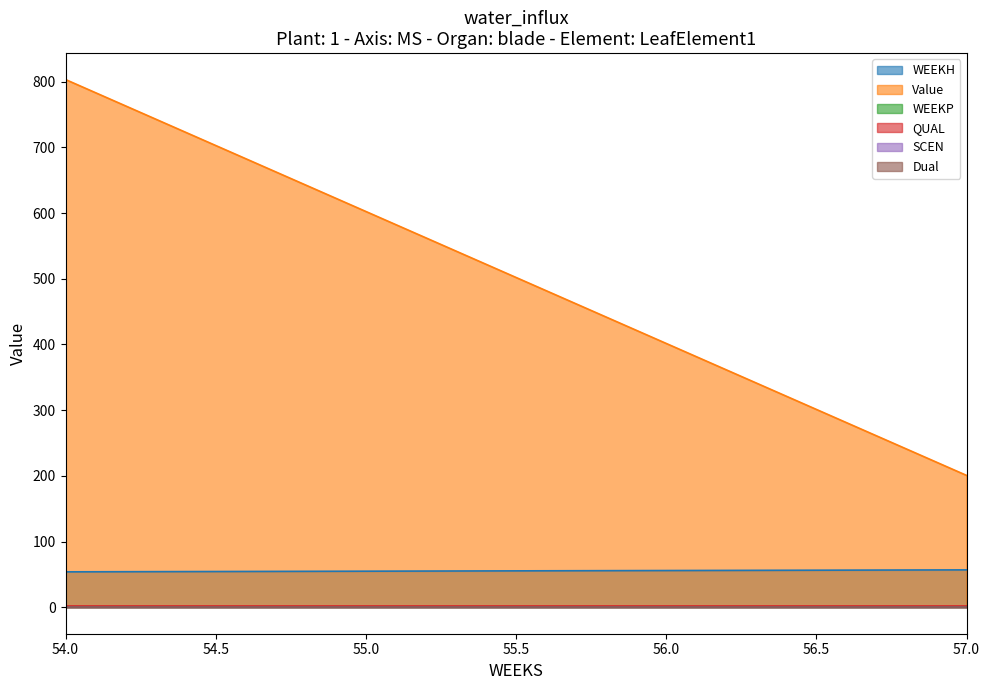

Reading left to right, transcribe all the data shown in this chart.

WEEKH: 54=54.0	55=55.0	56=56.0	57=57.0
Value: 54=803.2	55=602.4	56=401.6	57=200.8
WEEKP: 54=0.0	55=0.0	56=0.0	57=0.0
QUAL: 54=2.0	55=2.0	56=2.0	57=2.0
SCEN: 54=0.0	55=0.0	56=0.0	57=0.0
Dual: 54=0.0	55=0.0	56=0.0	57=0.0